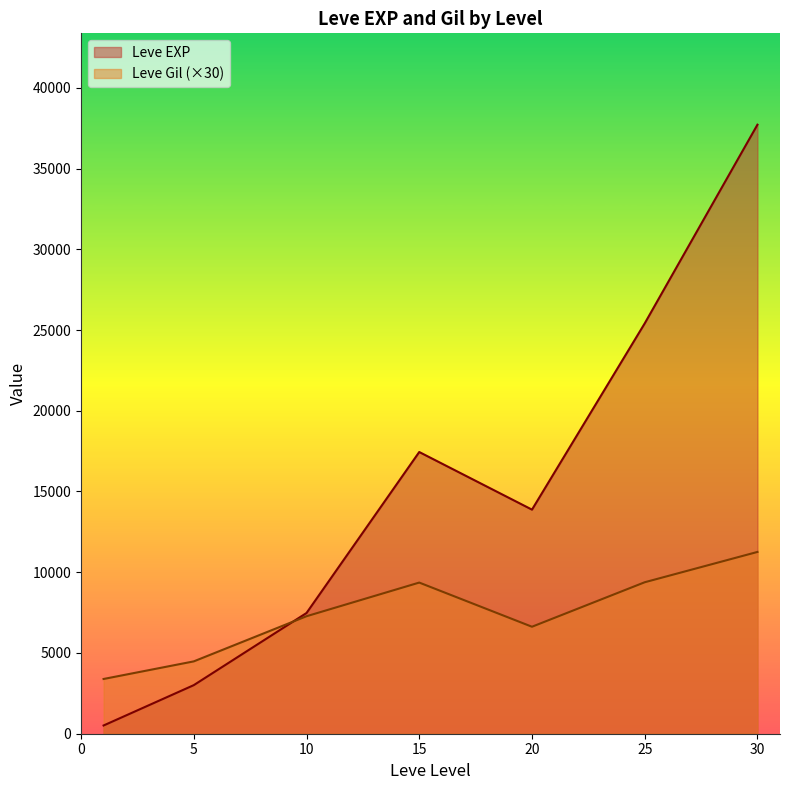

What is the spread (max minus min) of values at 15?

8085.0